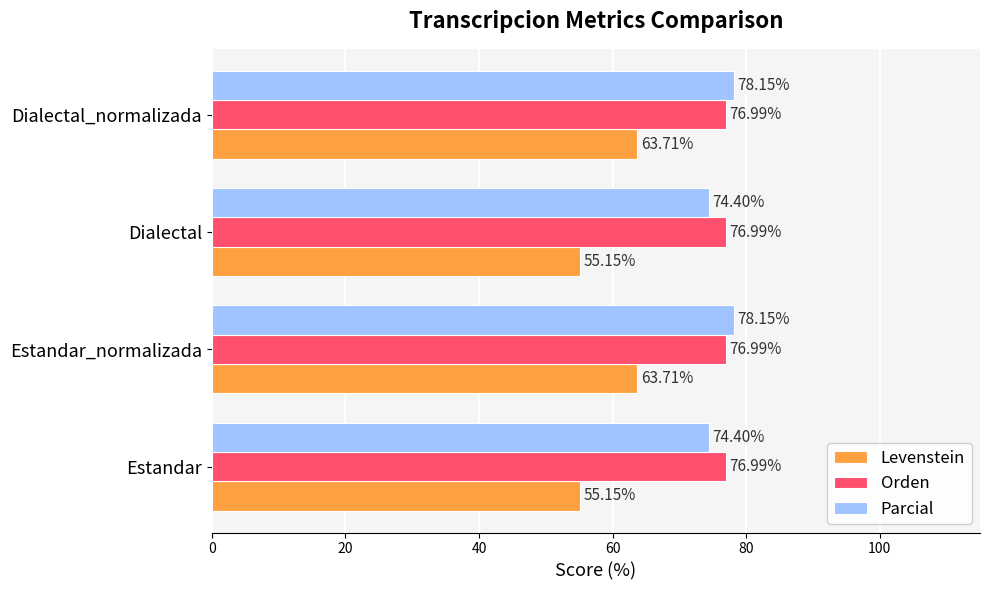

Between Dialectal and Dialectal_normalizada, which series saw the biggest shift?

Levenstein